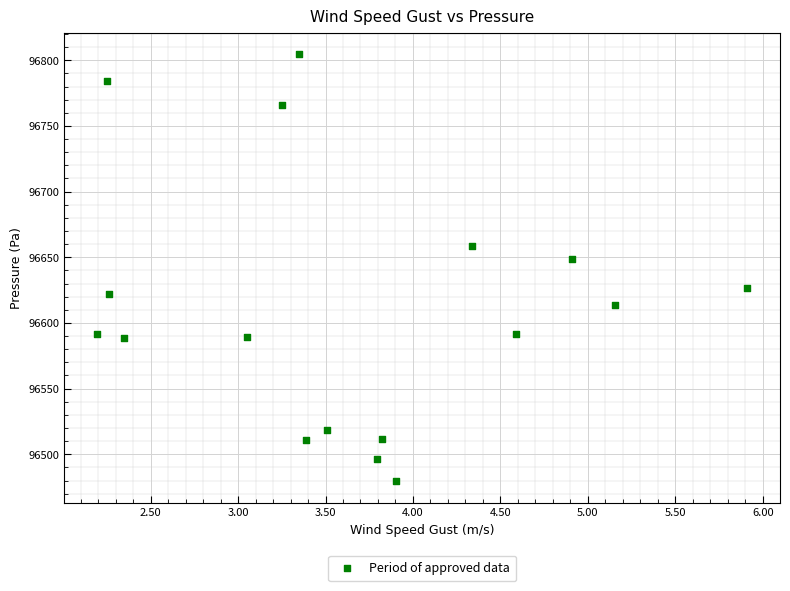

What Y value in the scatter plot is closest to 96642?

96648.7